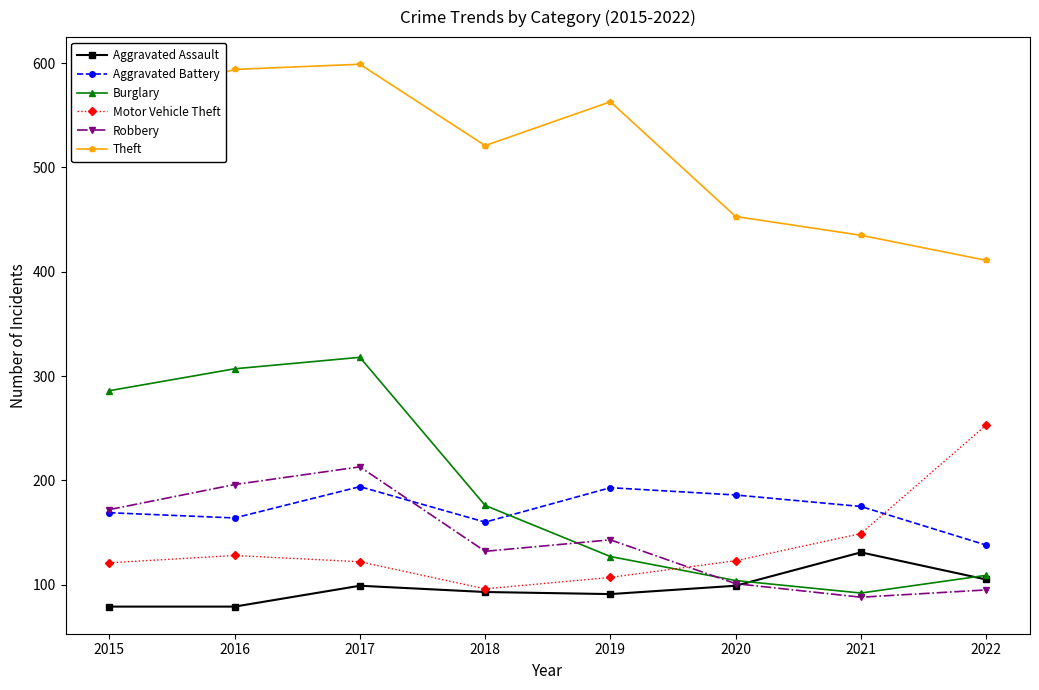

Rank the series at 2016 from lowest to highest value.

Aggravated Assault, Motor Vehicle Theft, Aggravated Battery, Robbery, Burglary, Theft